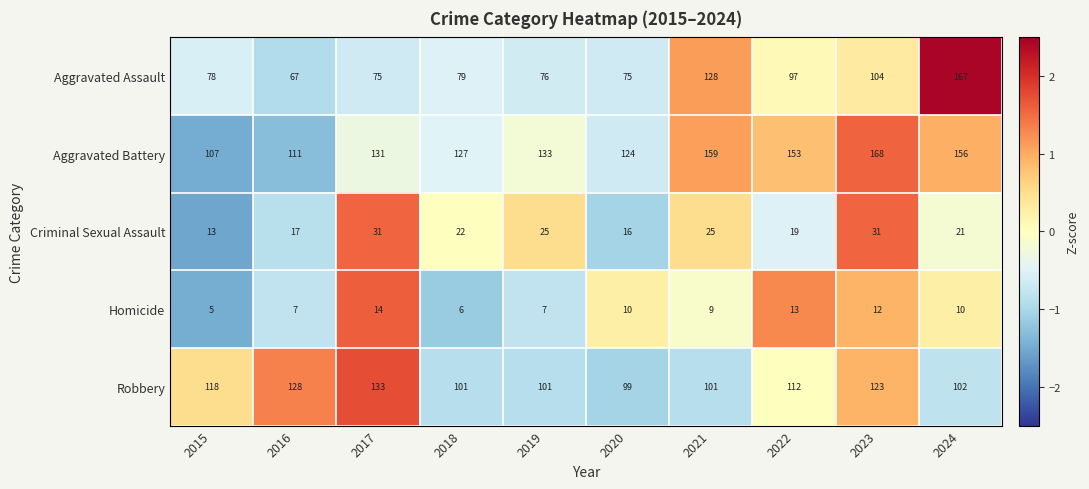

What is the difference between the maximum and minimum values in the Aggravated Assault series?

100